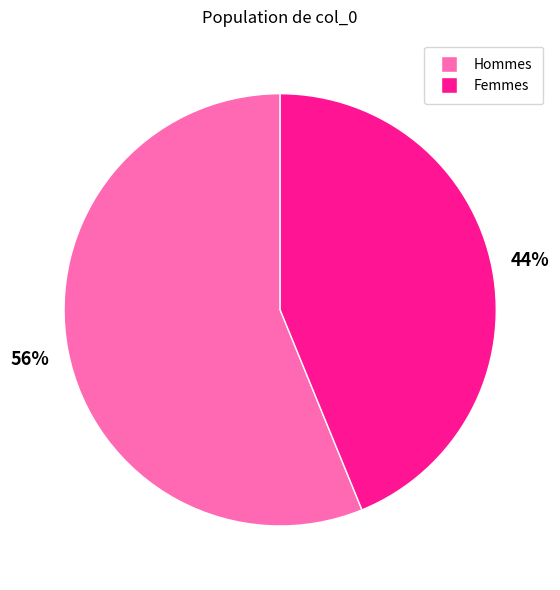

To the nearest percent, what is the difference between the largest and smallest slice percentages?

12%